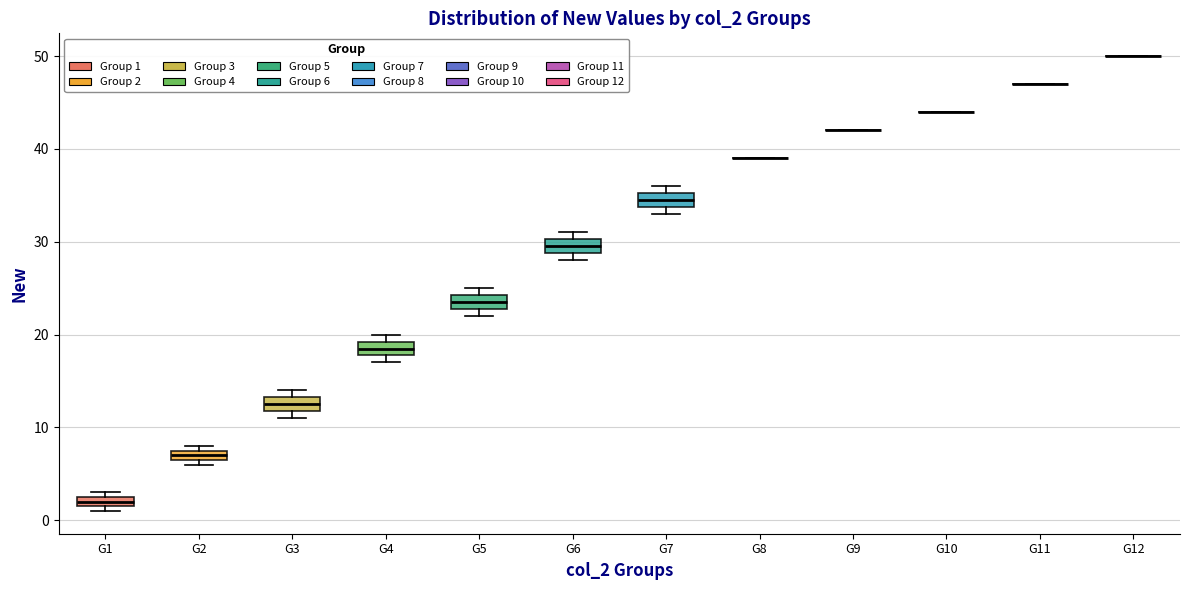

Where is the upper edge of the box for G3 on the y-axis? The values are not printed on the chart, so give them approximately, as read against the axis.

13